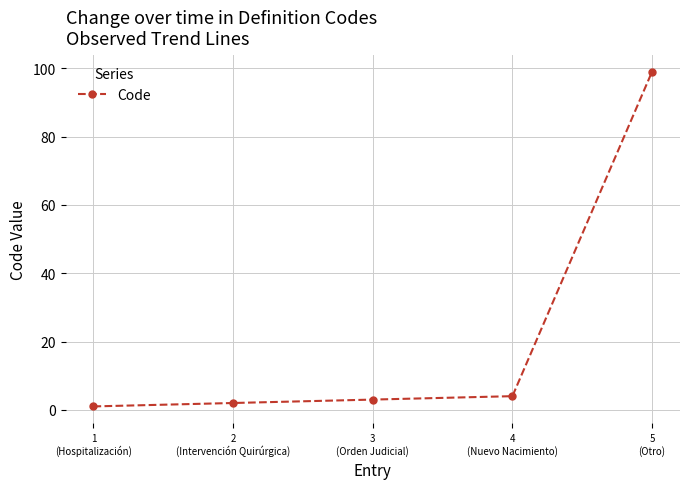

List the labels in order of value, largest first.

5
(Otro), 4
(Nuevo Nacimiento), 3
(Orden Judicial), 2
(Intervención Quirúrgica), 1
(Hospitalización)